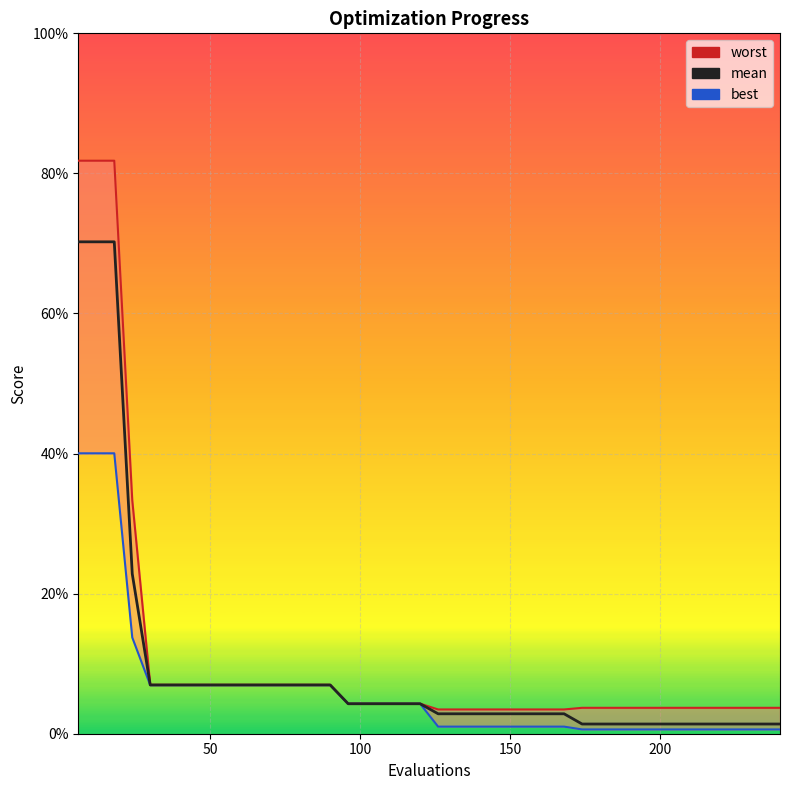

Does the chart display data point markers on the line(s)?

No